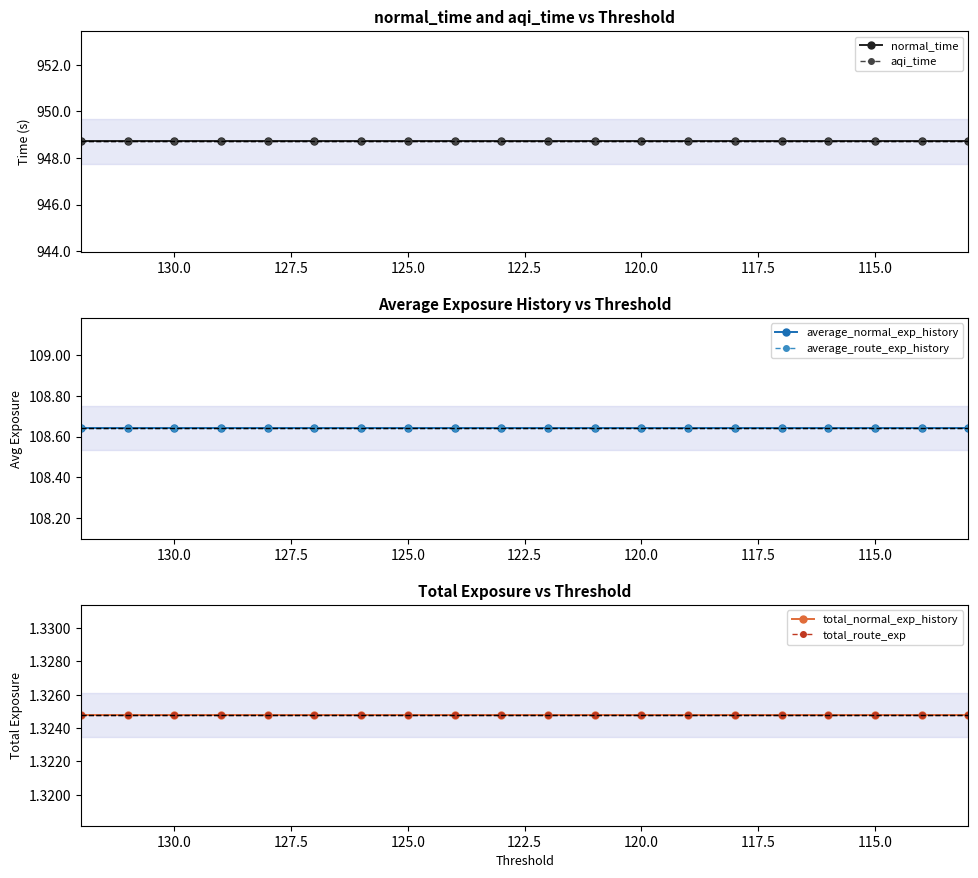

What are all the series names shown in the legend?

normal_time, aqi_time, average_normal_exp_history, average_route_exp_history, total_normal_exp_history, total_route_exp